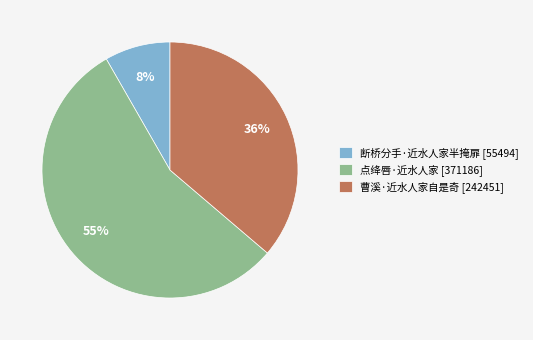

Rank the categories by value from lowest to highest.

断桥分手·近水人家半掩扉, 曹溪·近水人家自是奇, 点绛唇·近水人家